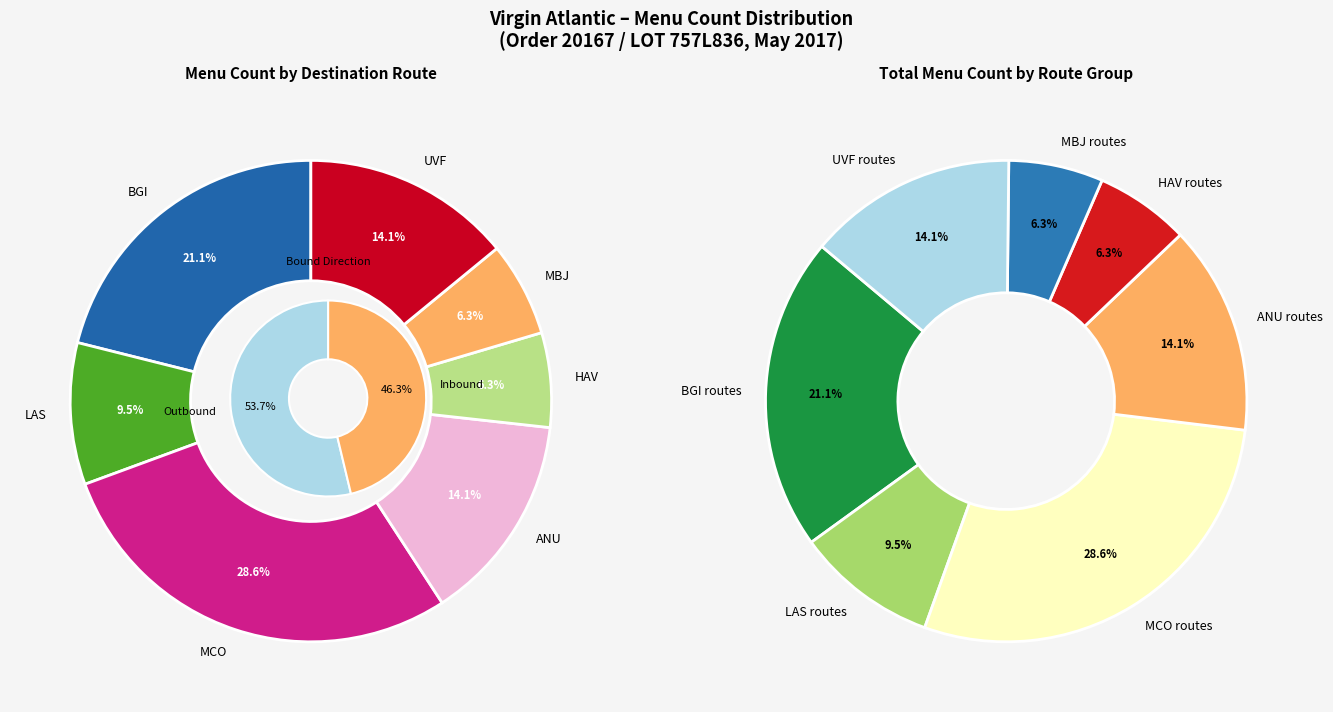

To the nearest percent, what percentage of the pie is 17?

3%